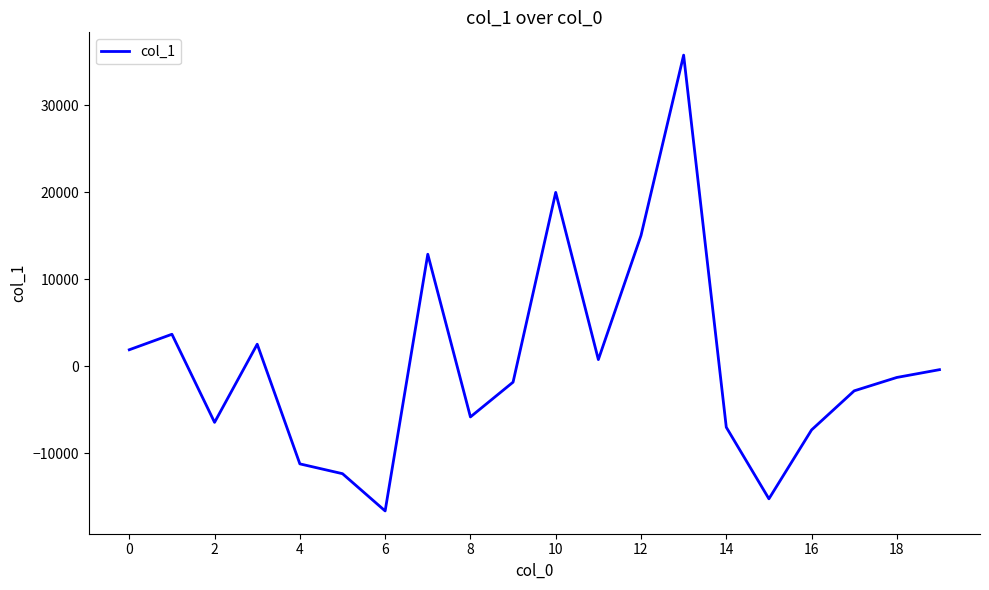

What is the maximum value shown in the chart?

35763.1